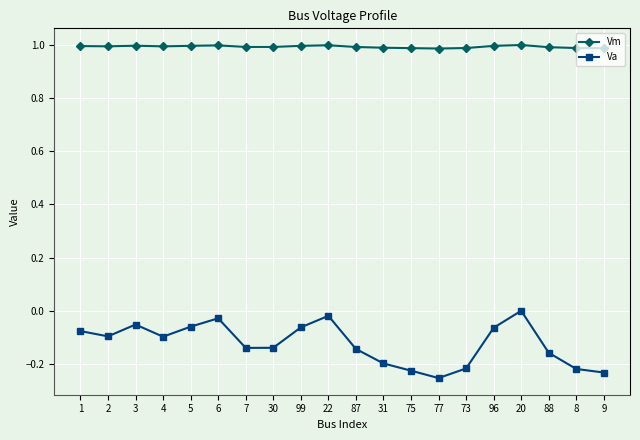

The Vm series shows 1.8 at 20. True or false?

False